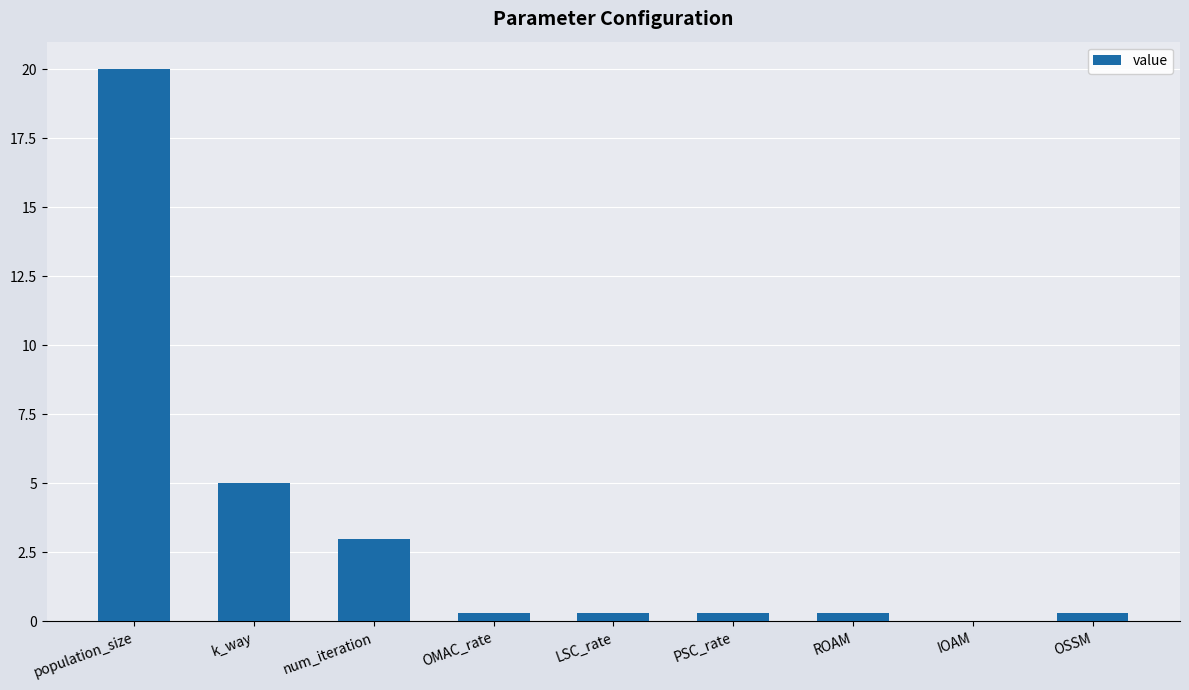

How many series are shown in this chart?

1